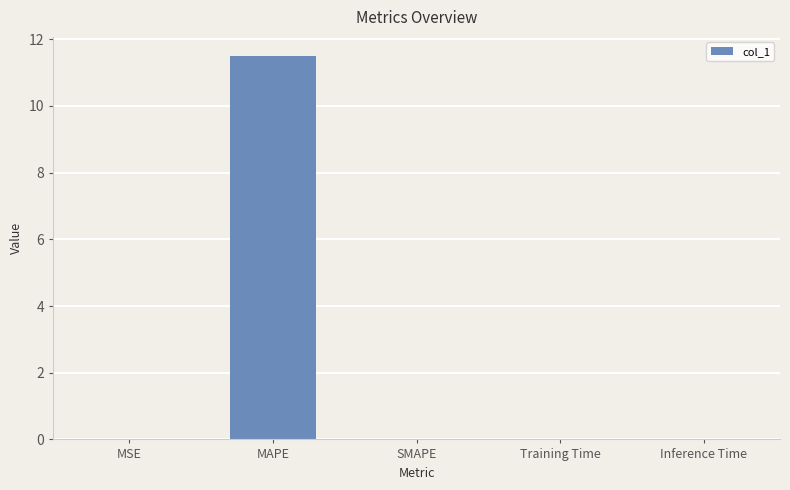

What is the maximum value shown in the chart?

11.5